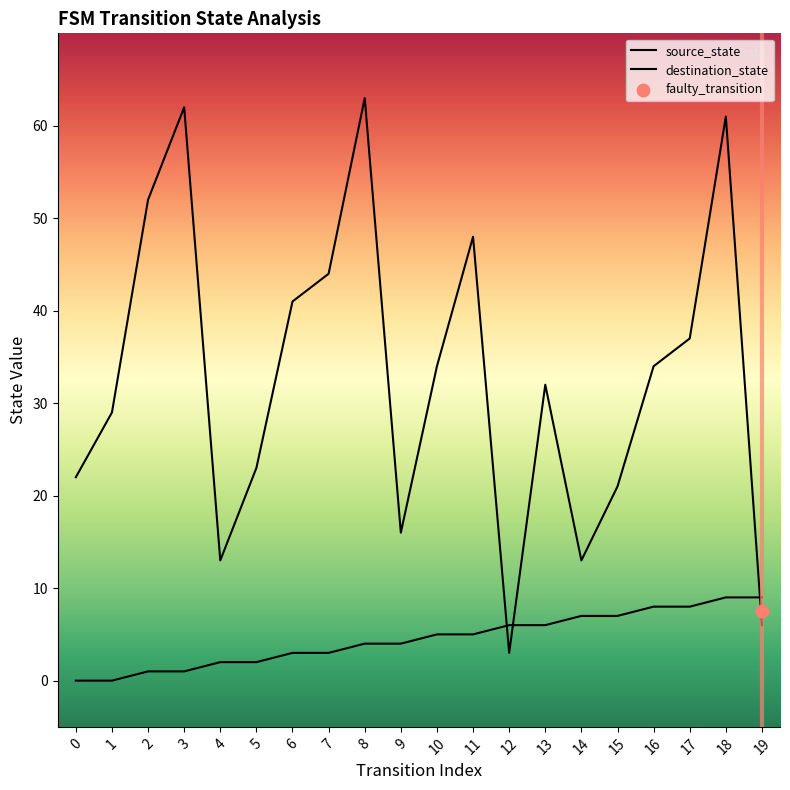

Which series reaches the minimum Y coordinate?

source_state